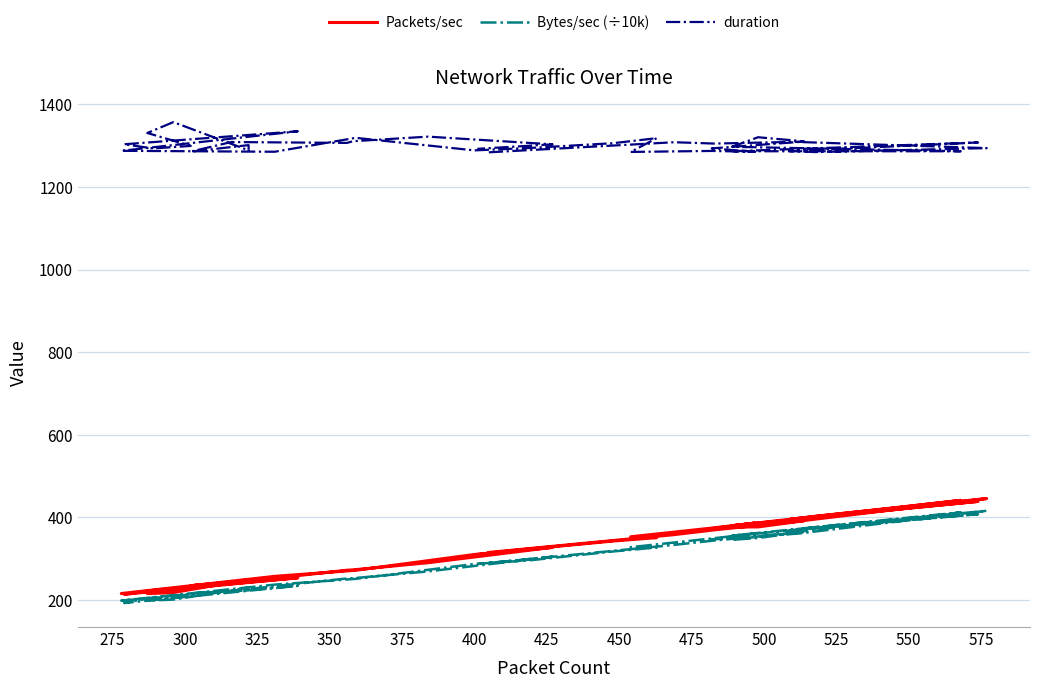

Is the value of Bytes/sec (÷10k) at 34 greater than the value of duration at 28?

No